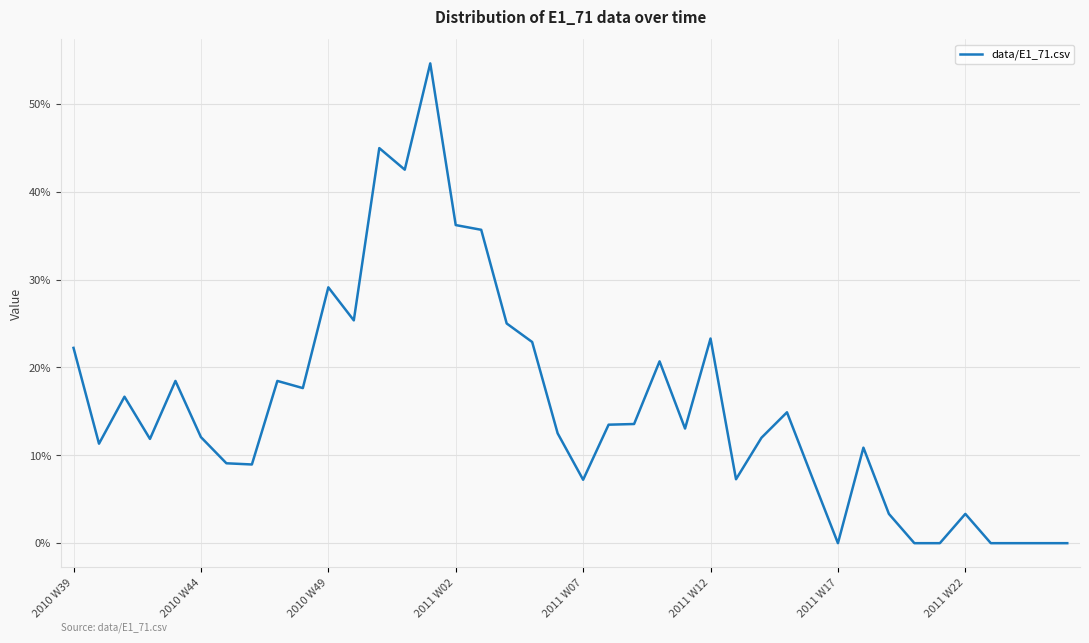

Does the chart display data point markers on the line(s)?

No